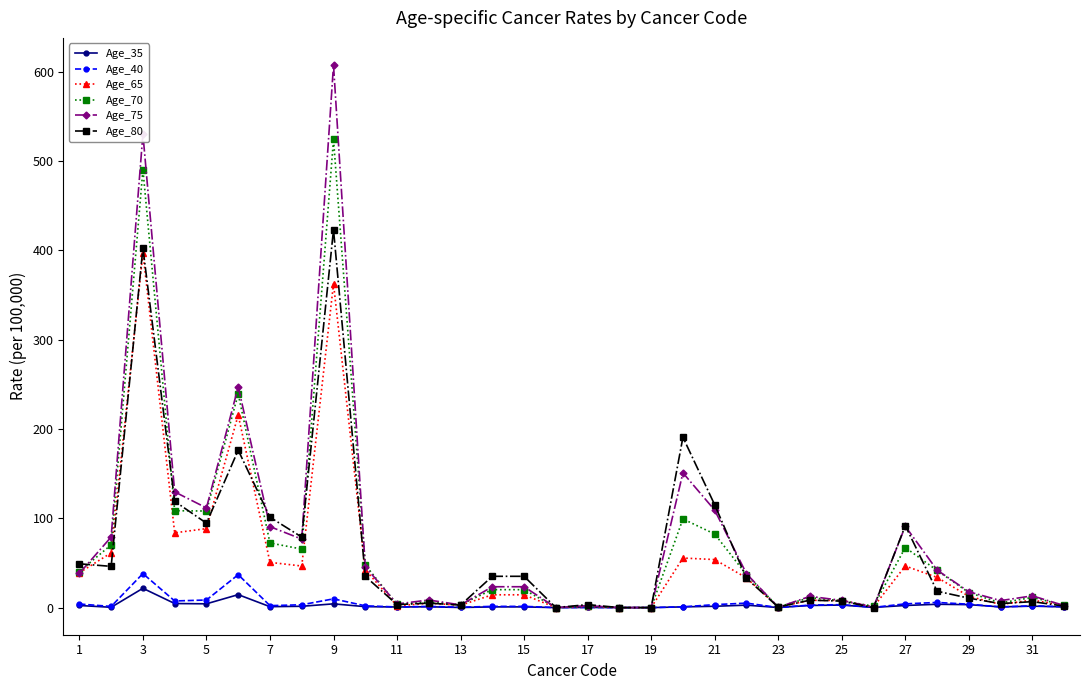

Which series has the widest spread of values?

Age_75